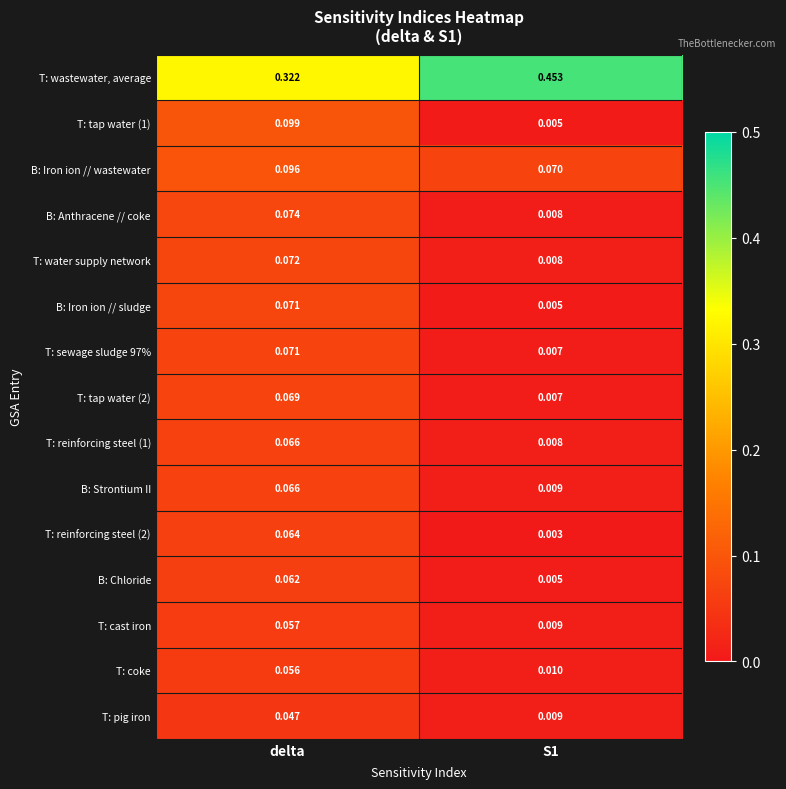

Which label corresponds to the largest value in the chart?

S1